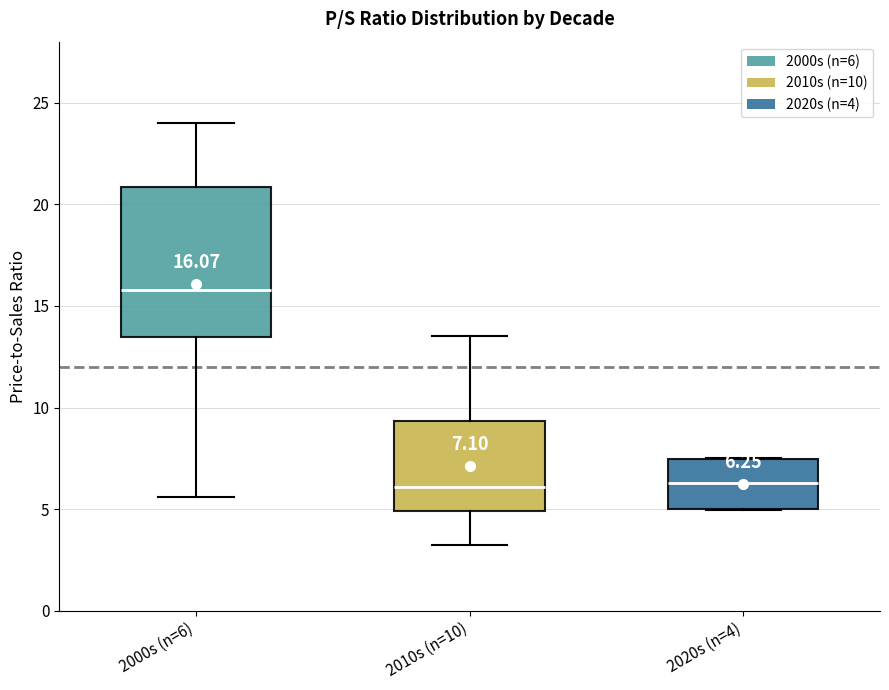

Which box is the tallest, from its lower edge to its upper edge?

2000s (n=6)